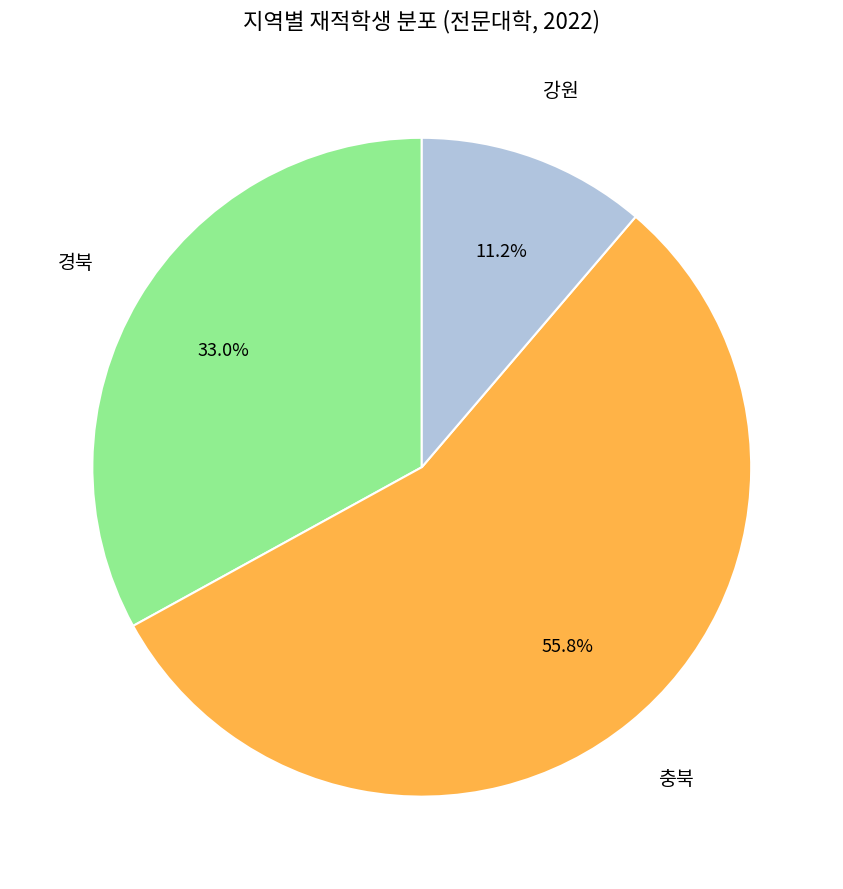

To the nearest percent, what is the difference between the largest and smallest slice percentages?

45%